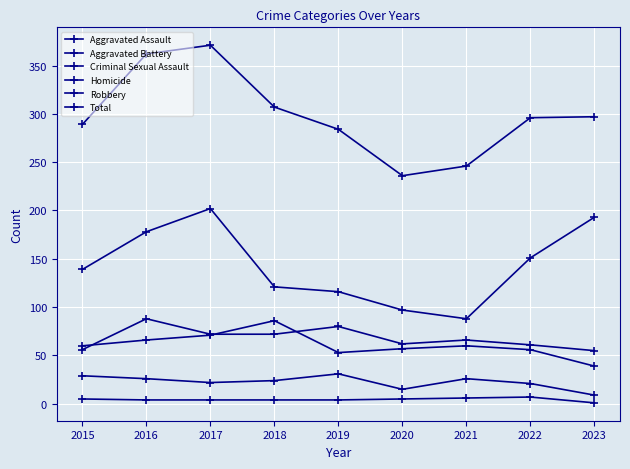

Reading right to left, what are all the values shown in this chart?

Aggravated Assault: 55	61	66	62	80	72	72	88	56
Aggravated Battery: 39	56	60	57	53	86	71	66	60
Criminal Sexual Assault: 9	21	26	15	31	24	22	26	29
Homicide: 1	7	6	5	4	4	4	4	5
Robbery: 193	151	88	97	116	121	202	178	139
Total: 297	296	246	236	284	307	371	362	289